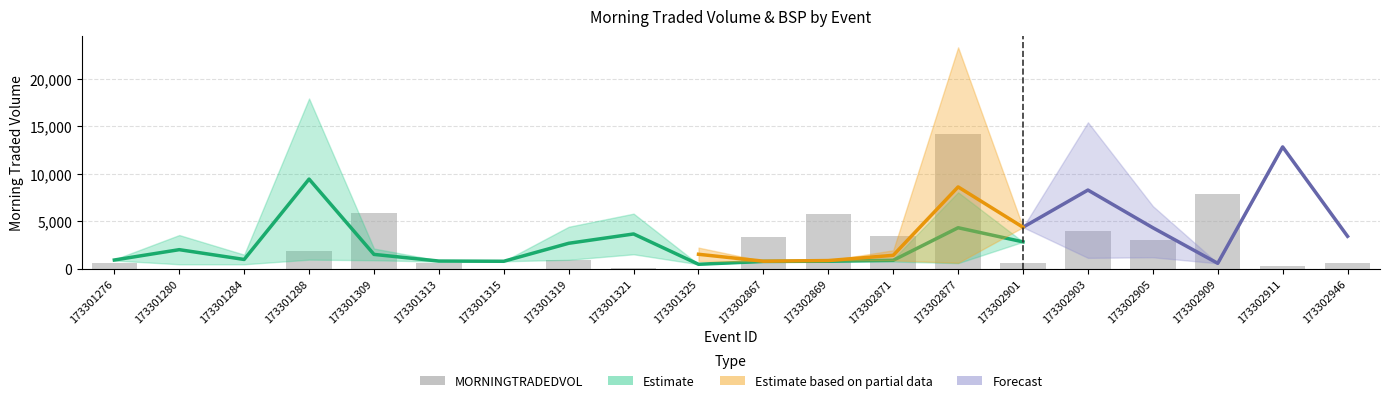

The value at 173301309 is 5856.4. True or false?

True